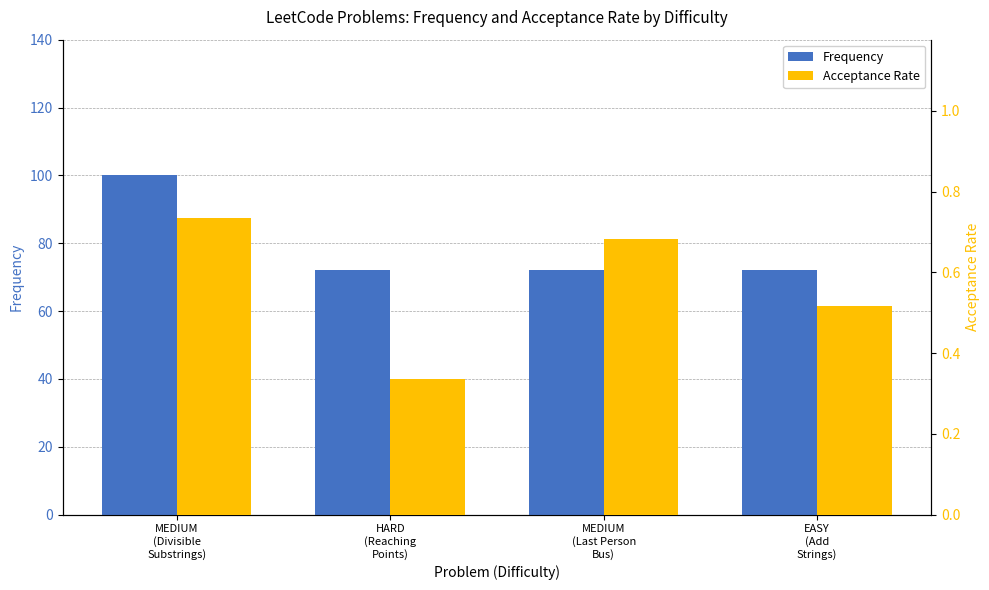

Does the chart contain stacked bars?

No